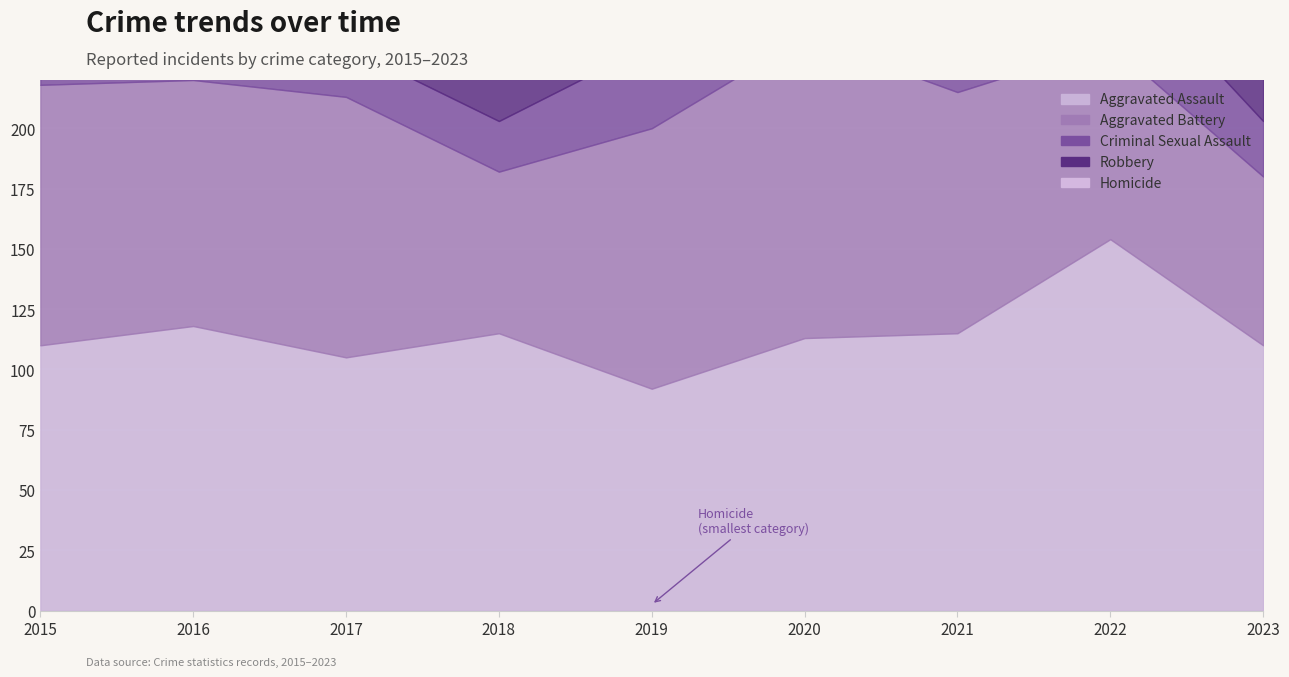

How many interior local peaks does the Homicide series have?

2